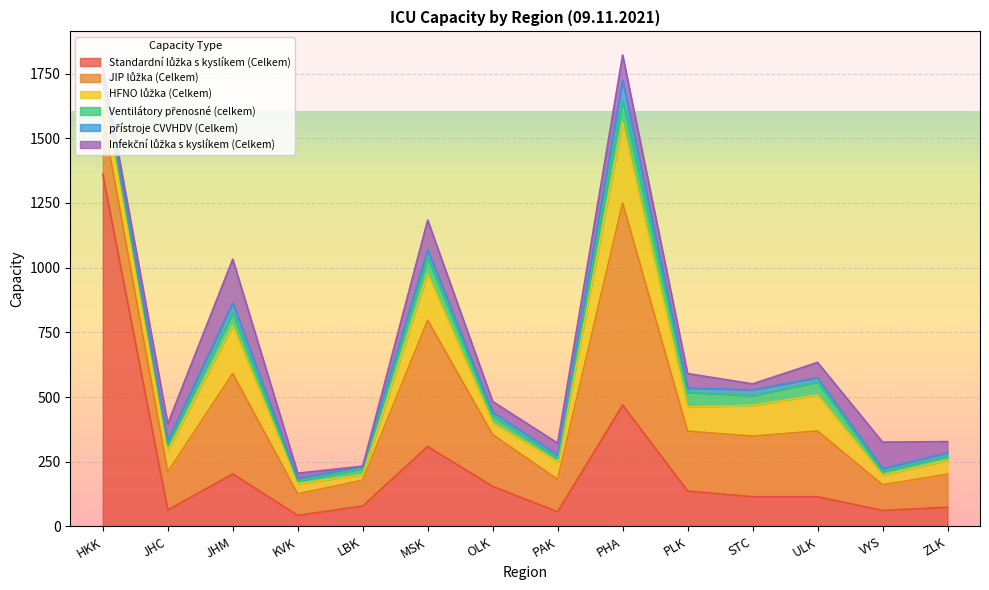

True or false: JIP lůžka (Celkem) and Ventilátory přenosné (celkem) intersect in this chart.

False